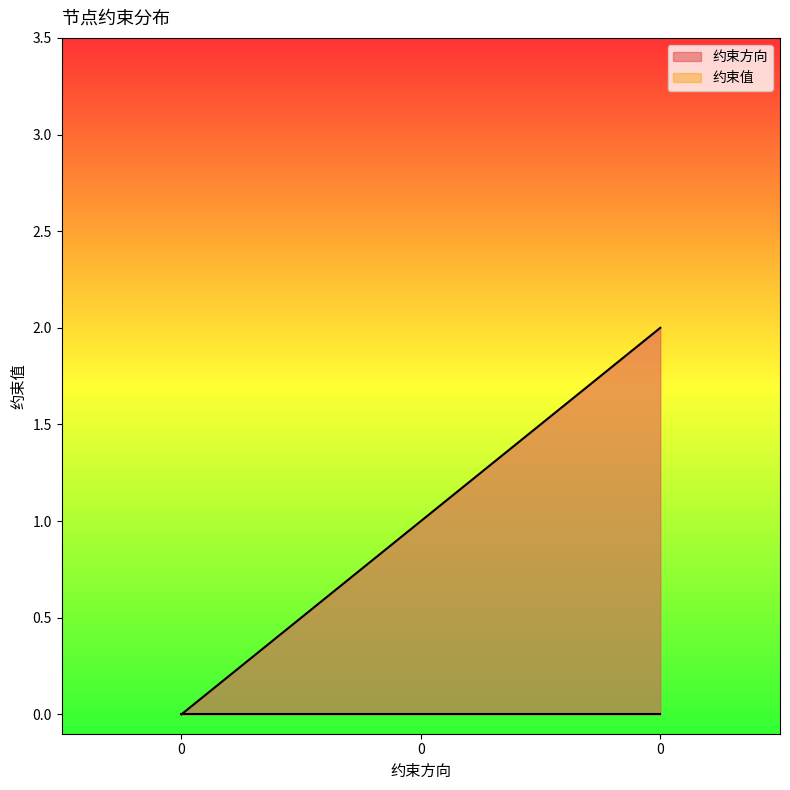

How many values are below 1?

1